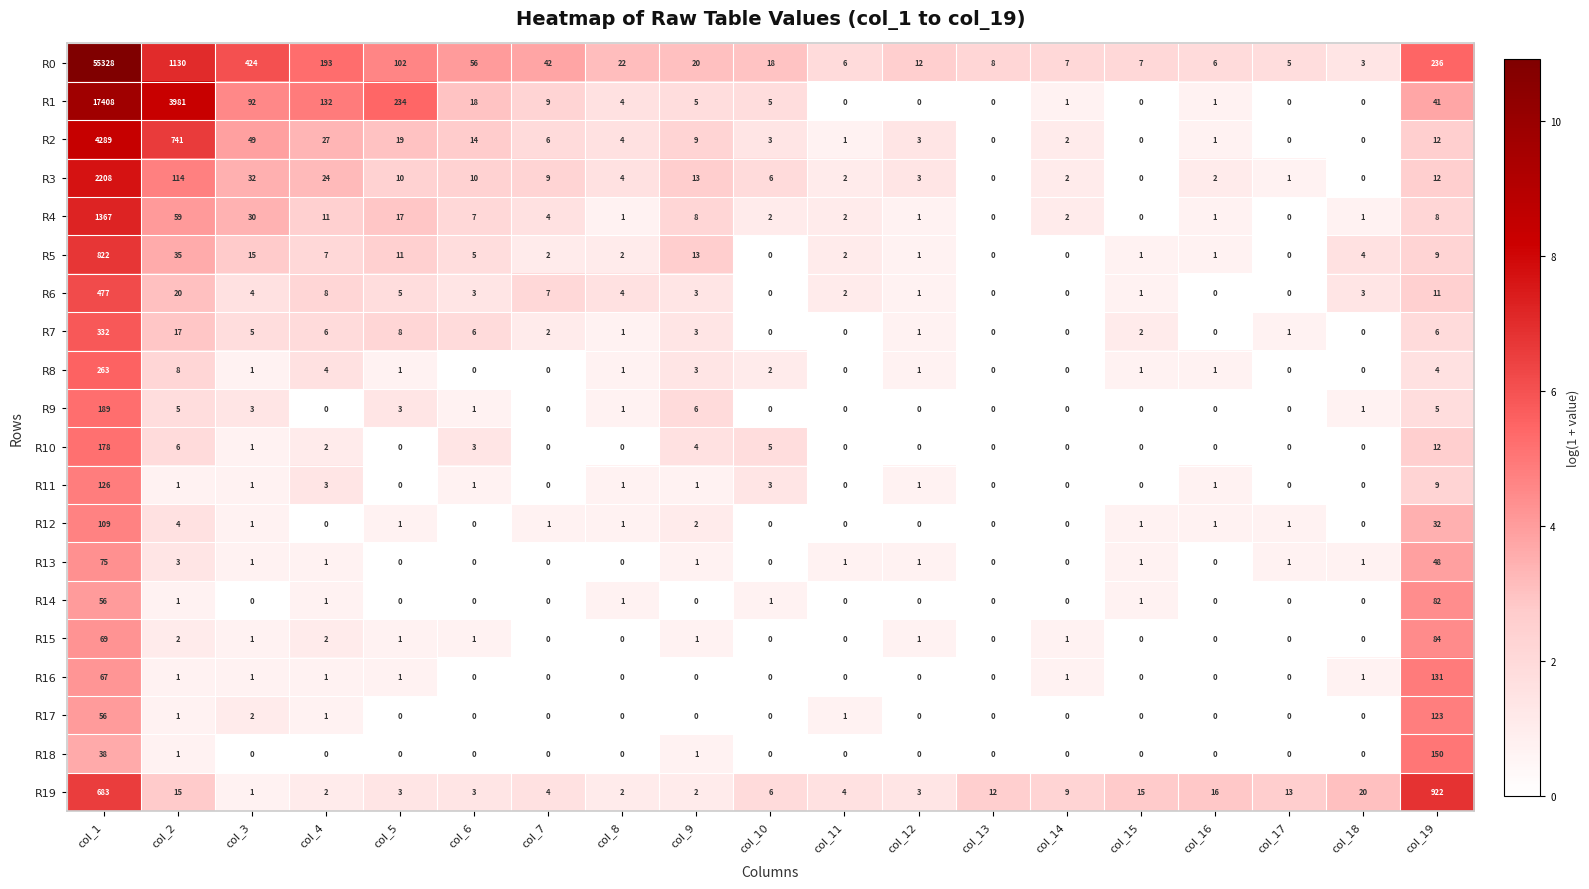

The R13 series shows 1 at col_11. True or false?

True